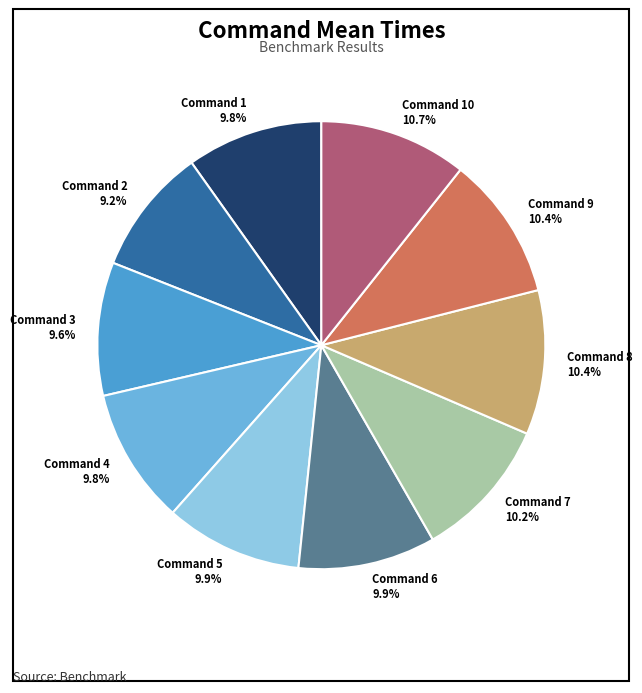

Do Command 3 9.6% and Command 1 9.8% together represent more than half of the pie?

No